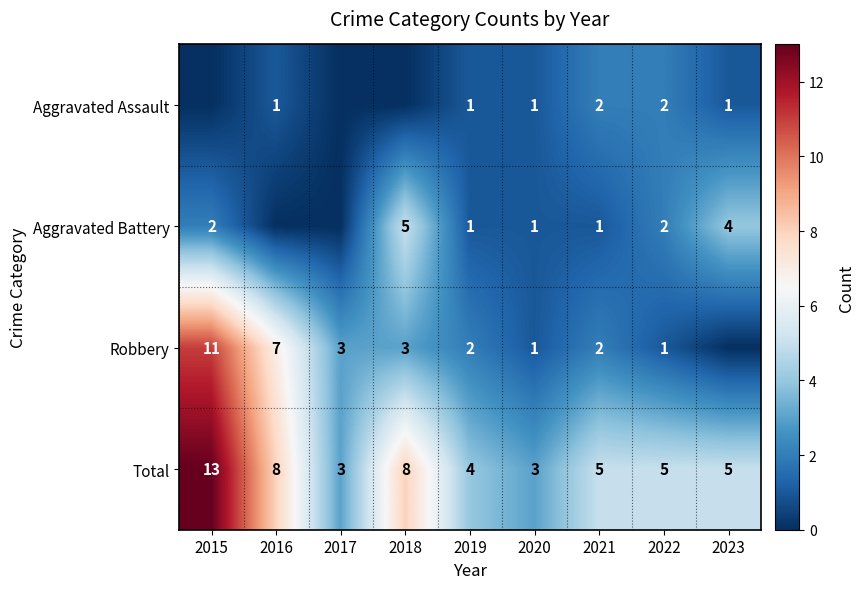

Is the value of Robbery at 2015 greater than the value of Total at 2016?

Yes